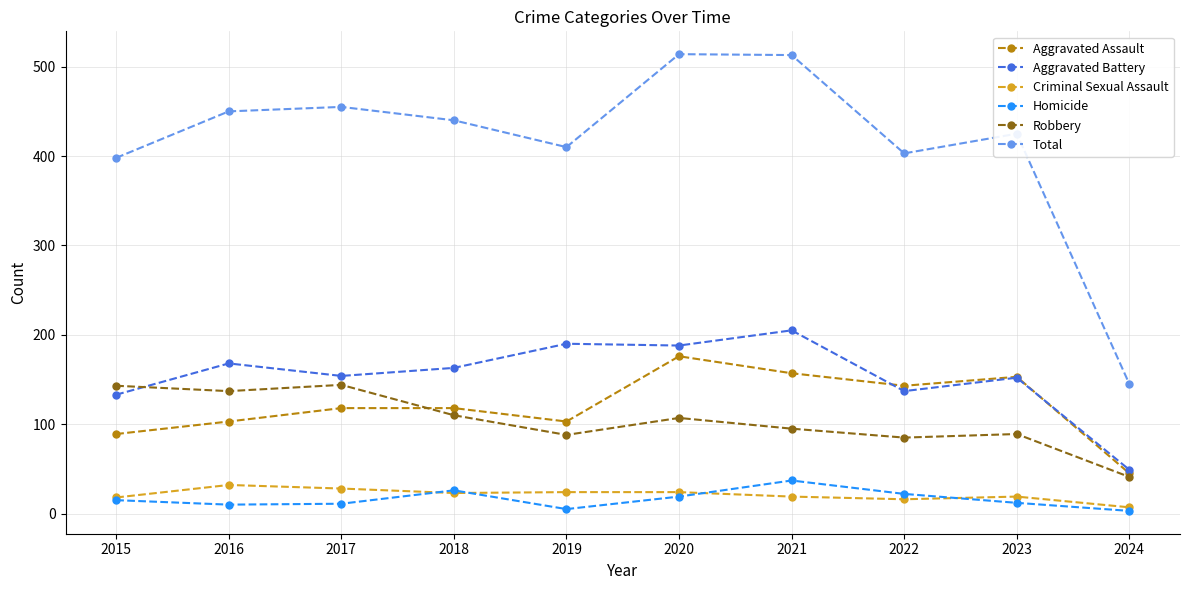

True or false: Homicide and Total intersect in this chart.

False